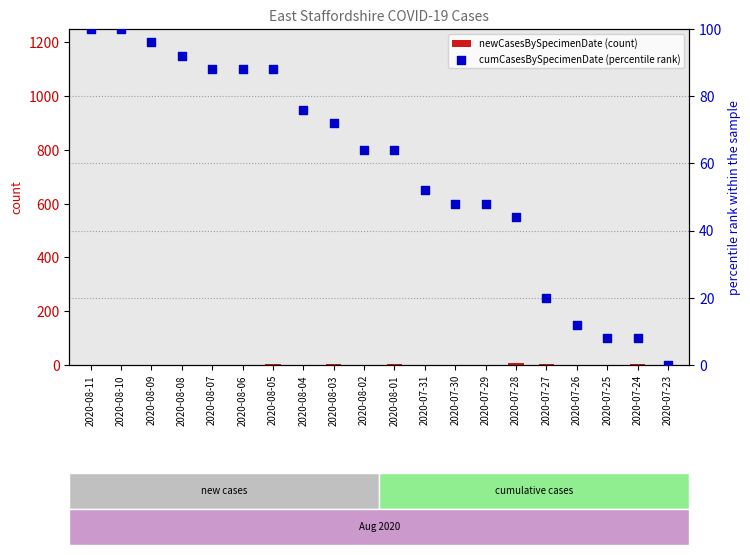

Which series has the largest Y range (max minus min)?

cumCasesBySpecimenDate (percentile rank)